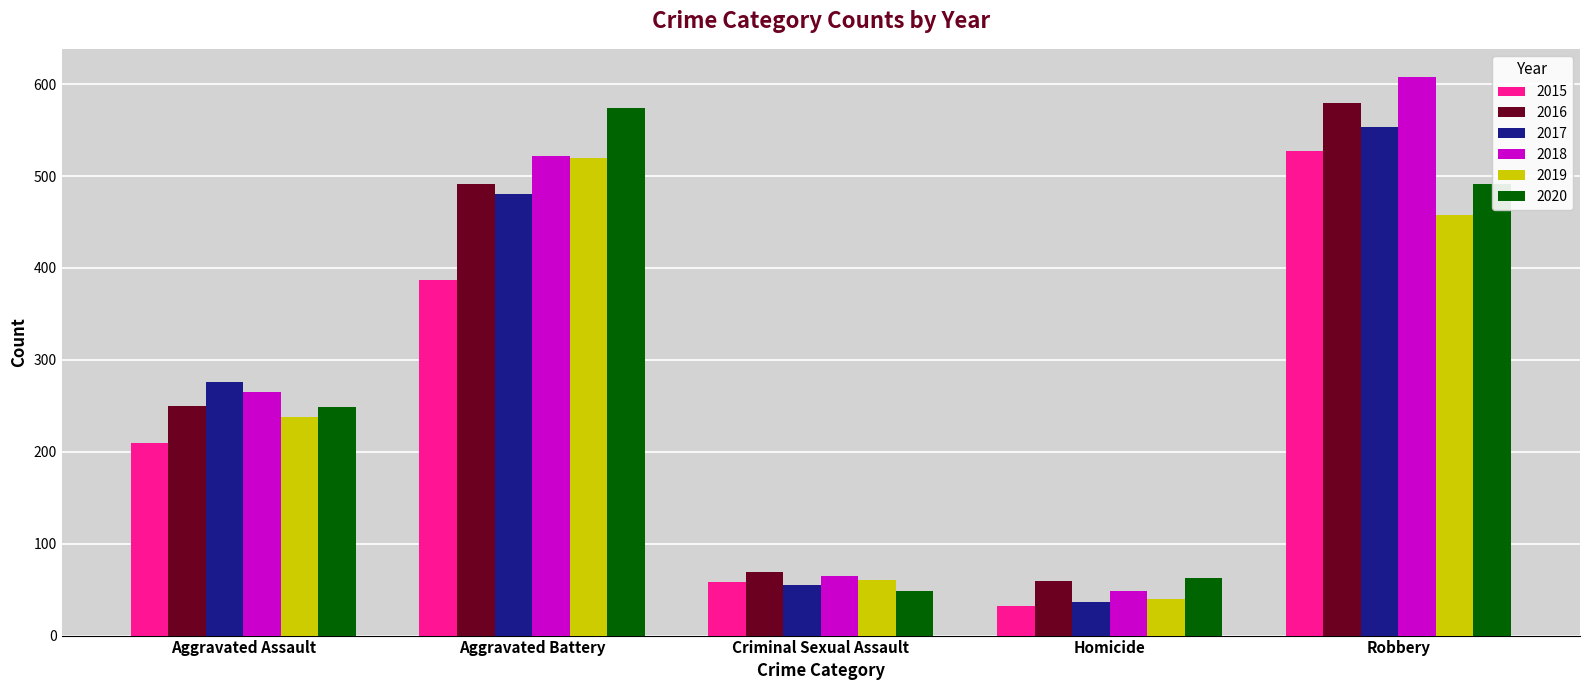

Which category has the lowest value in the 2018 series?

Homicide